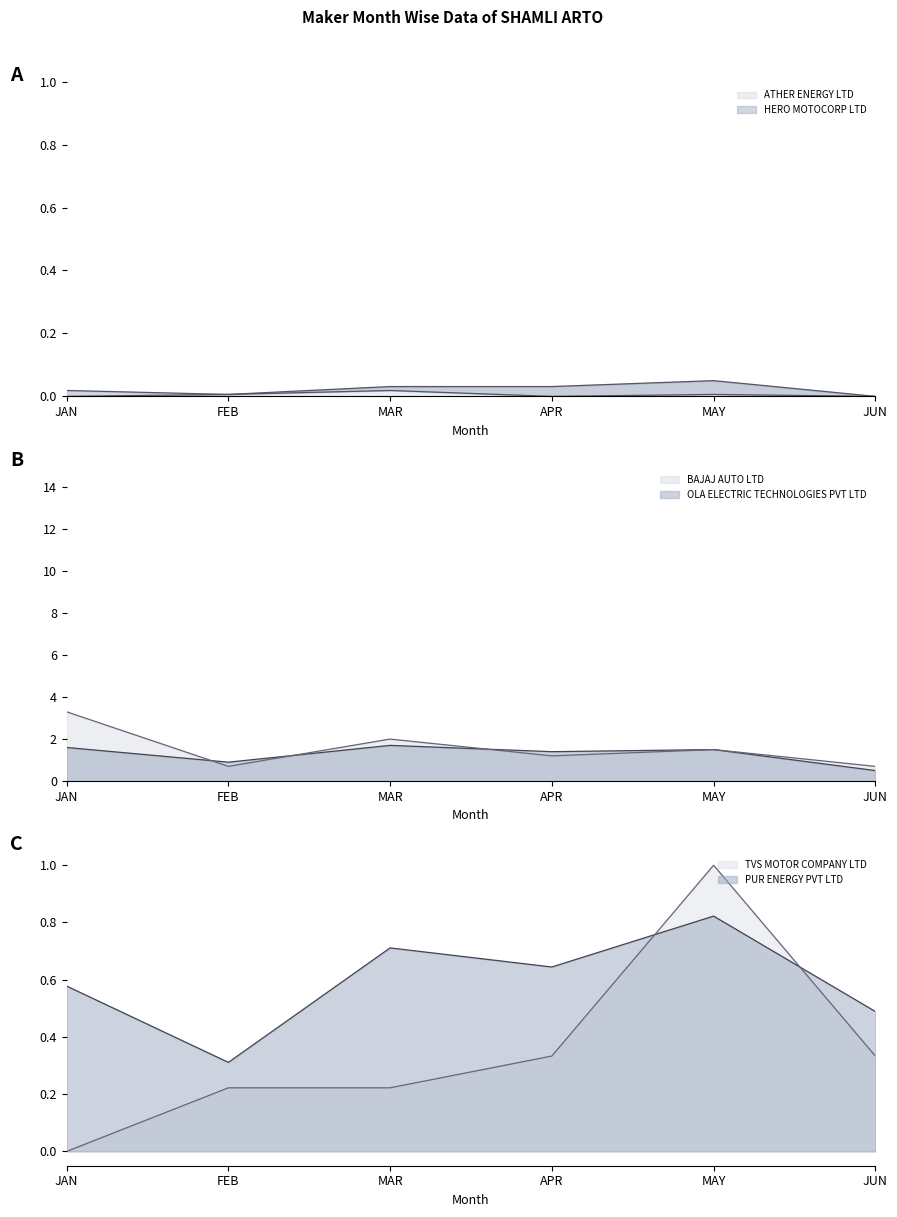

What is the greatest value displayed?

3.3